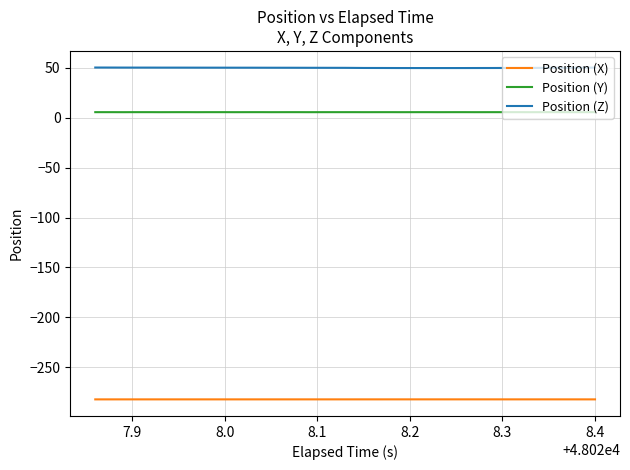

What is the sum of all Position (Z) values?

2000.4